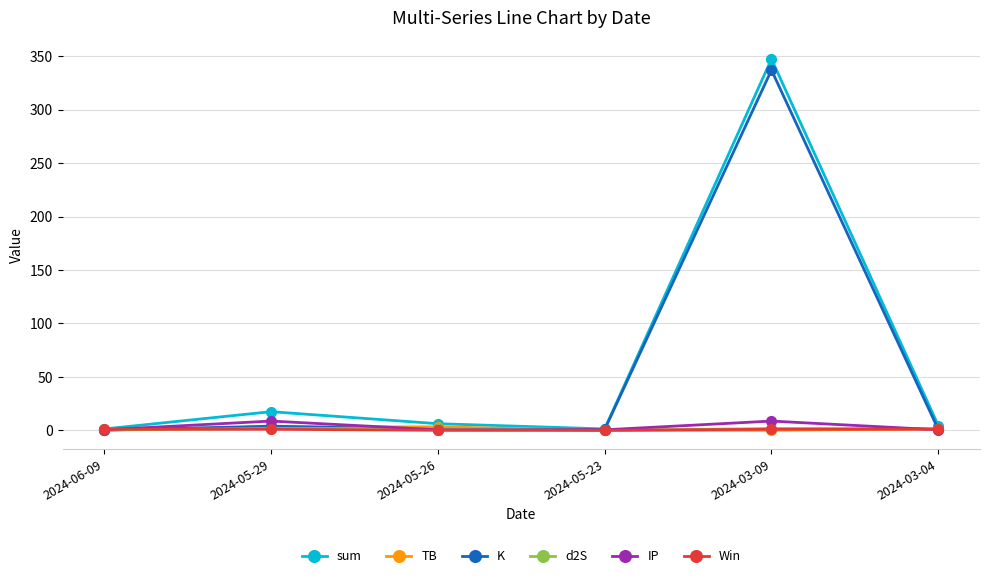

The value of Win at 2024-03-09 is 1.0. True or false?

True